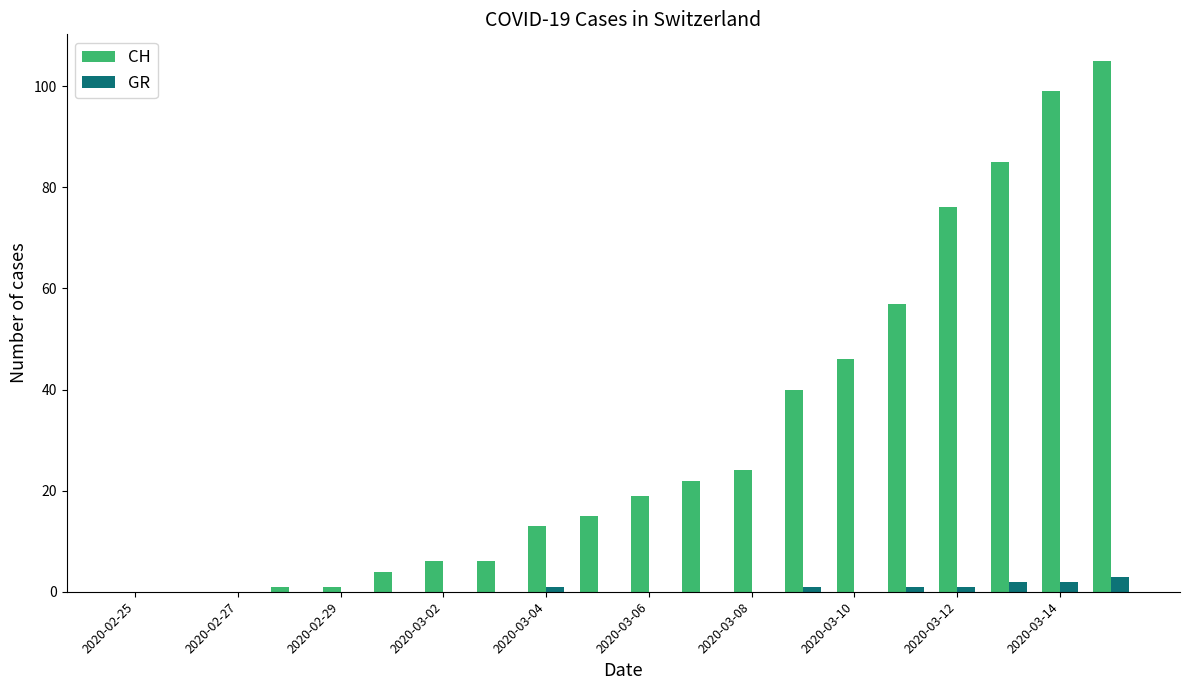

How many distinct data groups are displayed?

2